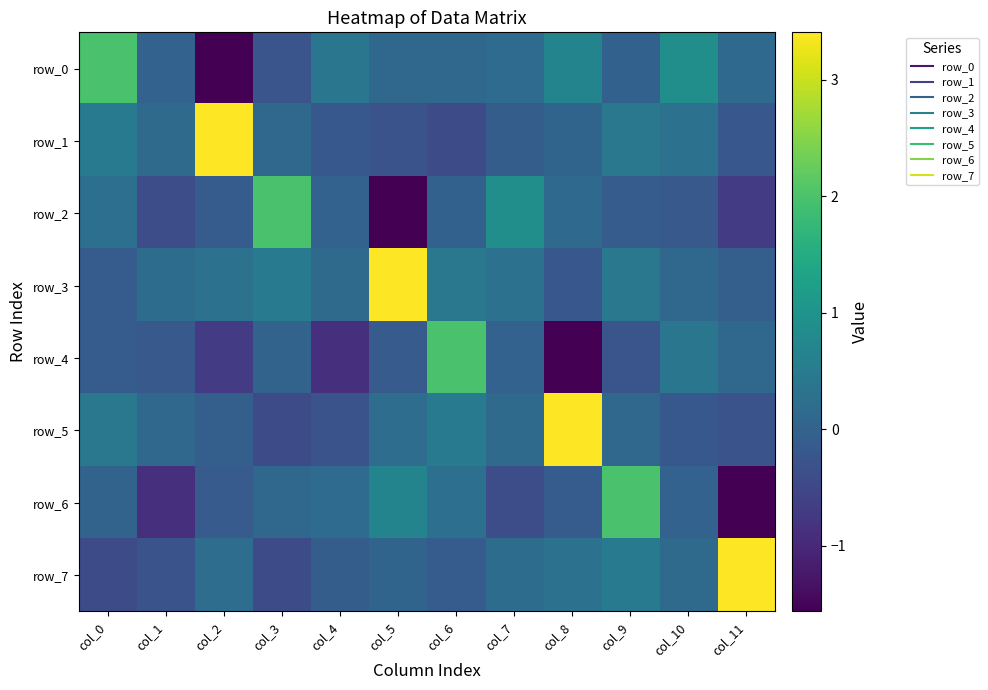

Reading right to left, extract all data points from this chart.

row_0: 0.1	0.9	-0.0	0.7	0.2	0.1	0.1	0.4	-0.2	-1.6	0.0	2.0
row_1: -0.2	0.3	0.4	0.0	-0.1	-0.4	-0.3	-0.2	0.1	3.4	0.2	0.5
row_2: -0.7	-0.2	-0.1	0.1	0.9	-0.0	-1.6	0.0	2.0	-0.1	-0.4	0.2
row_3: -0.0	0.1	0.4	-0.2	0.3	0.4	3.4	0.2	0.5	0.3	0.2	-0.1
row_4: 0.1	0.4	-0.2	-1.6	0.0	2.0	-0.1	-0.9	0.0	-0.7	-0.2	-0.1
row_5: -0.3	-0.2	0.1	3.4	0.2	0.5	0.2	-0.3	-0.4	-0.0	0.1	0.4
row_6: -1.6	0.0	2.0	-0.1	-0.4	0.2	0.7	0.2	0.1	-0.1	-0.9	0.0
row_7: 3.4	0.2	0.5	0.3	0.2	-0.1	0.0	-0.1	-0.4	0.2	-0.3	-0.4